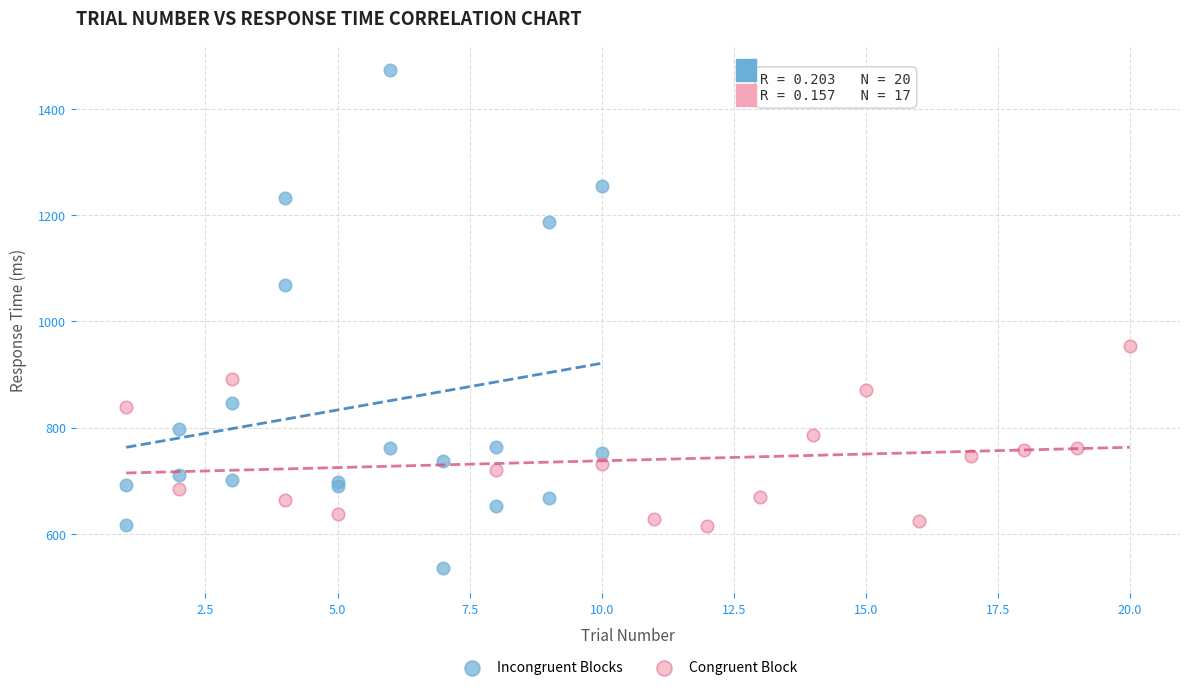

Which series contains the highest Y value?

Incongruent Blocks